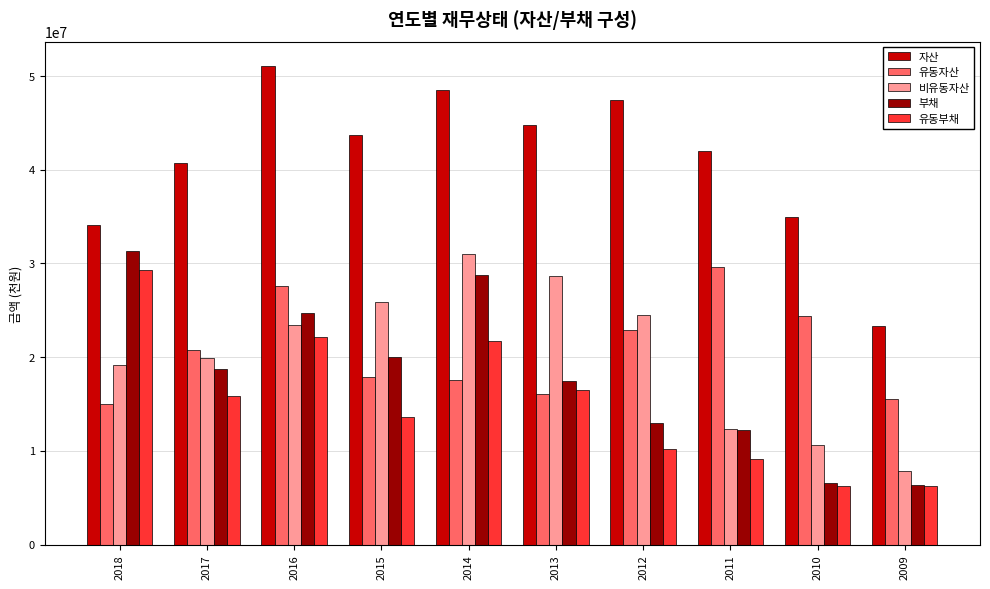

True or false: 유동부채 has a value of 15845918 at 2017.

True